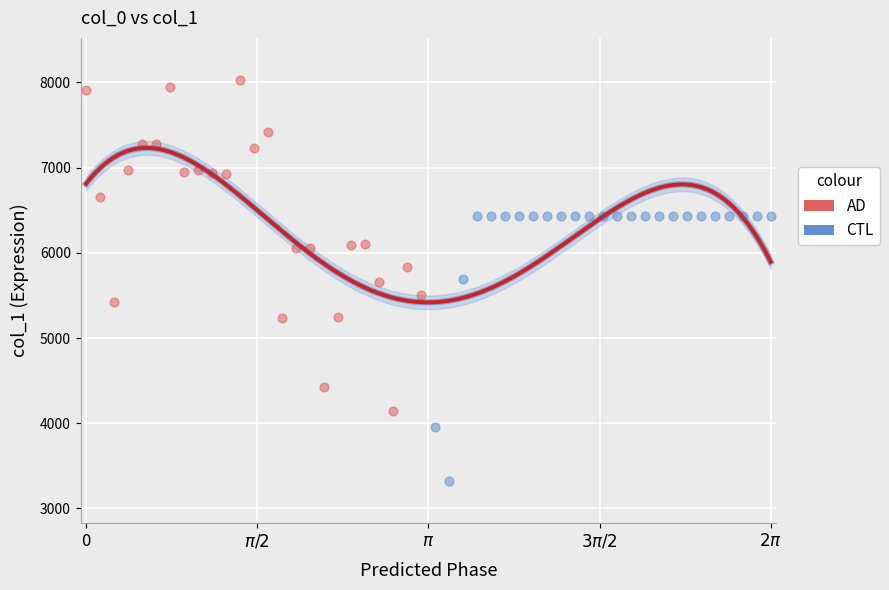

Which series reaches the maximum Y coordinate?

AD